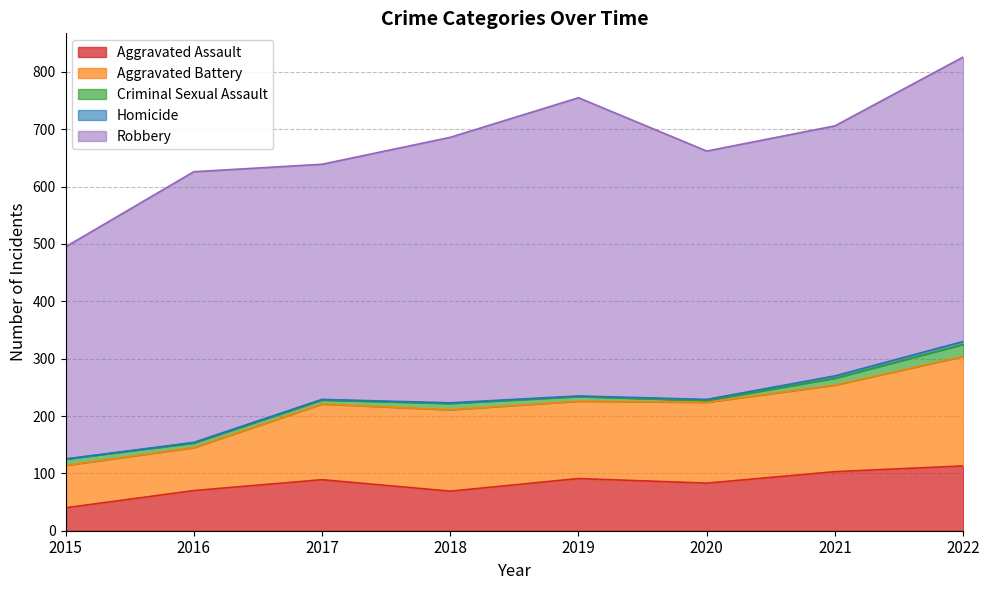

What are all the series names shown in the legend?

Aggravated Assault, Aggravated Battery, Criminal Sexual Assault, Homicide, Robbery